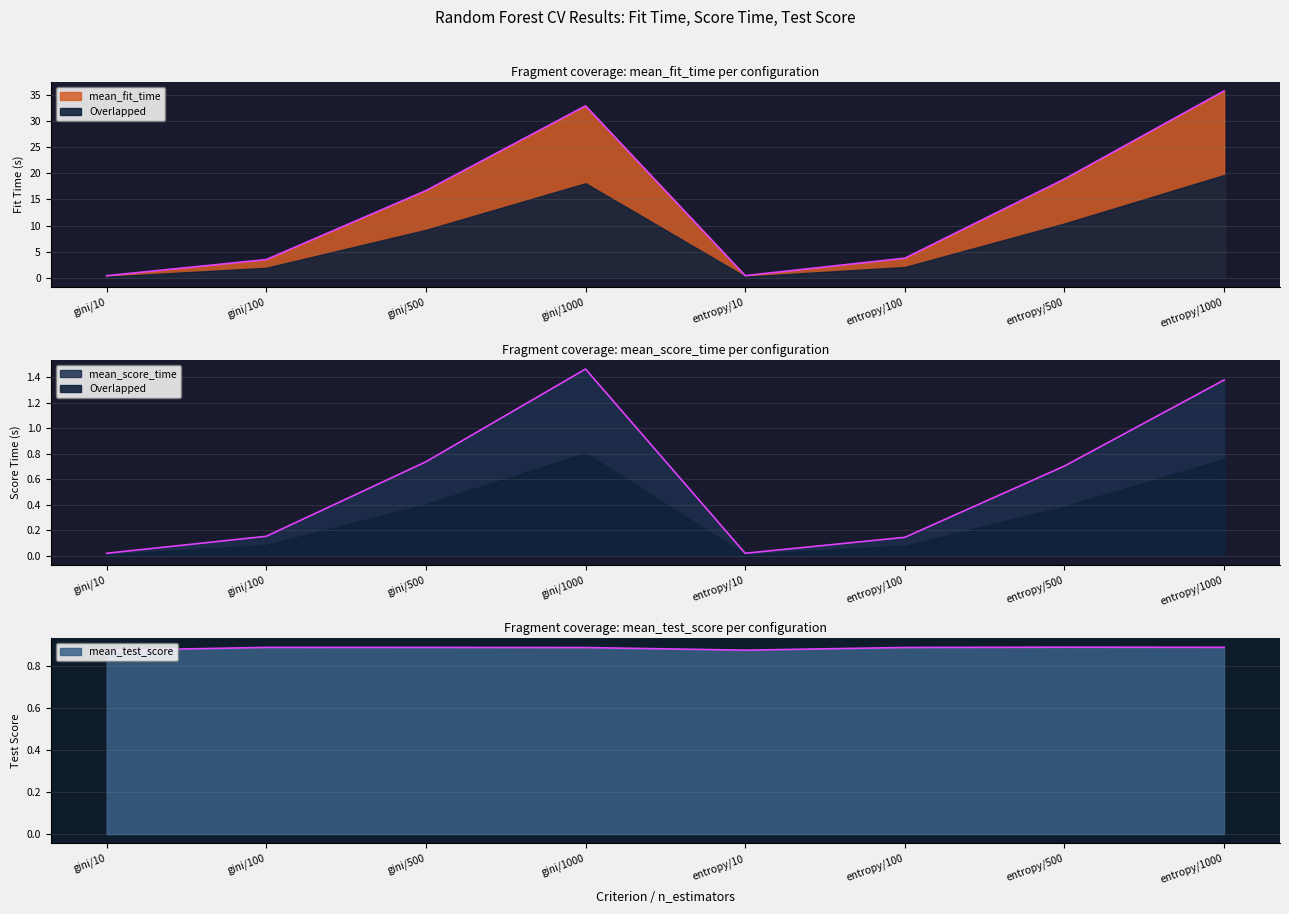

What value does the mean_fit_time series have at entropy/1000?

35.8